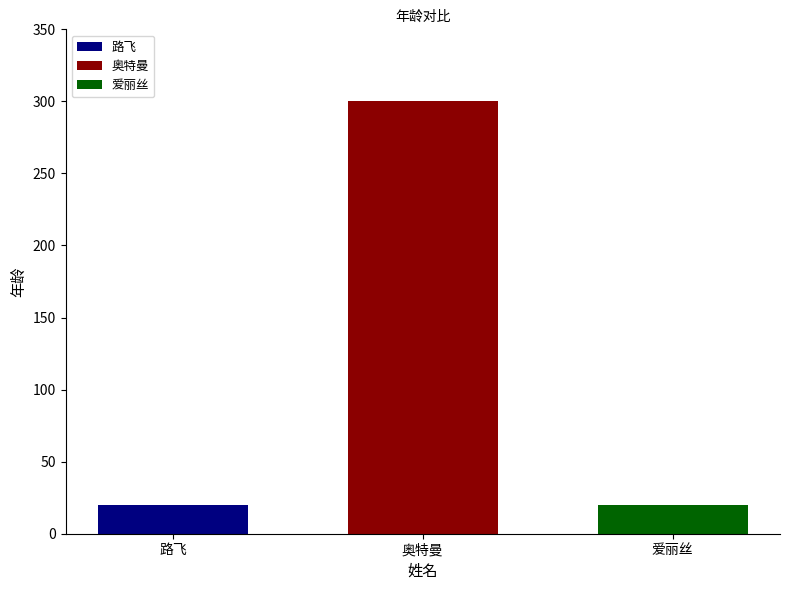

What value does the 爱丽丝 series have at 奥特曼?

20